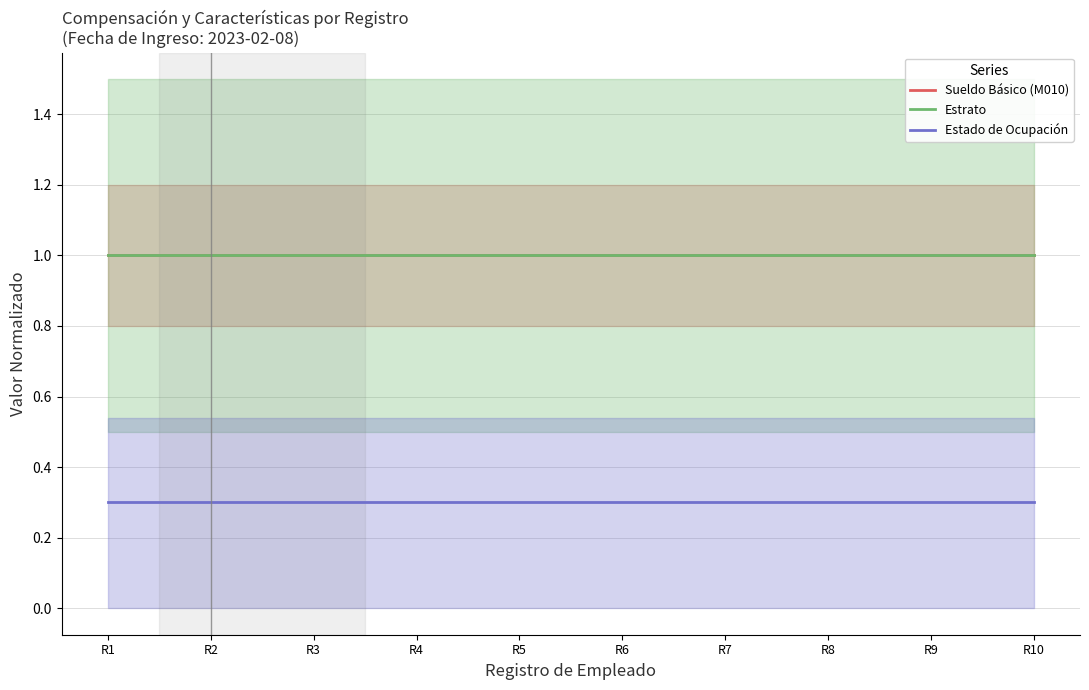

Between R4 and R7, which series saw the biggest shift?

Sueldo Básico (M010)